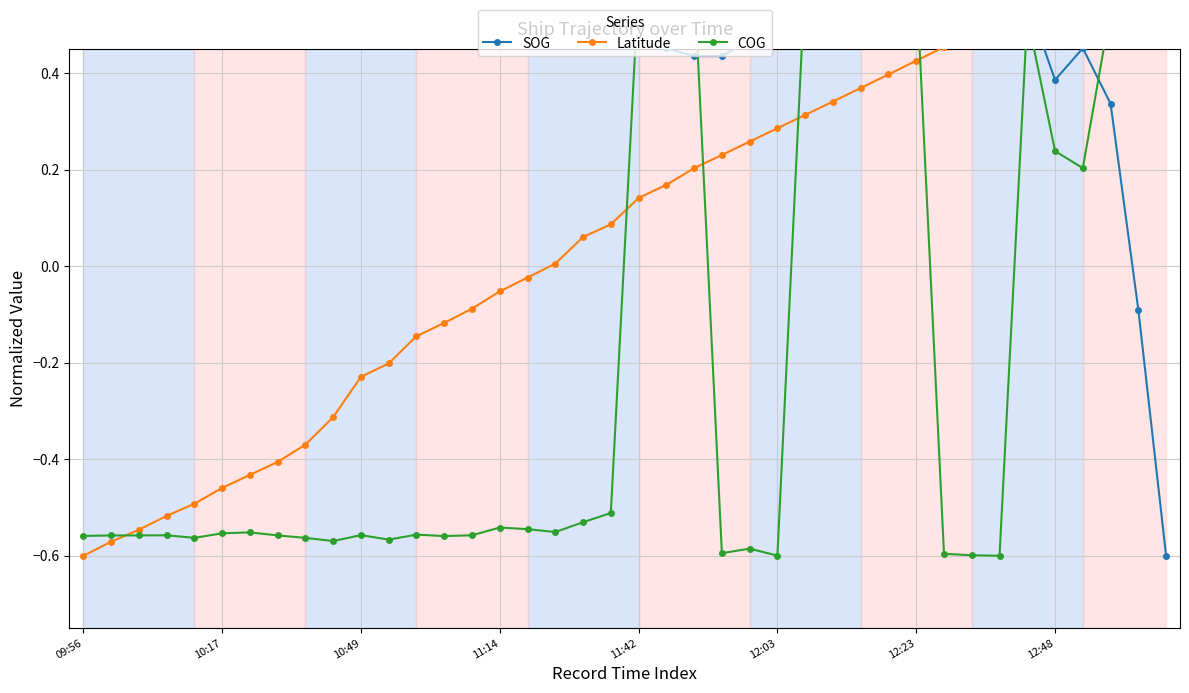

What is the sum of all COG values?

-7.4